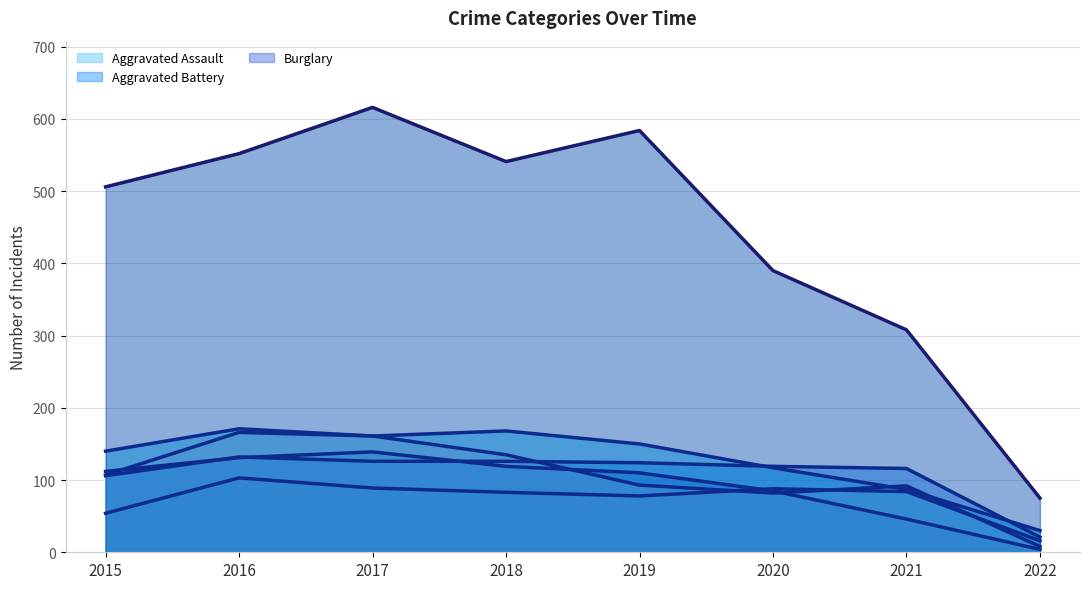

Does the chart display data point markers on the line(s)?

No